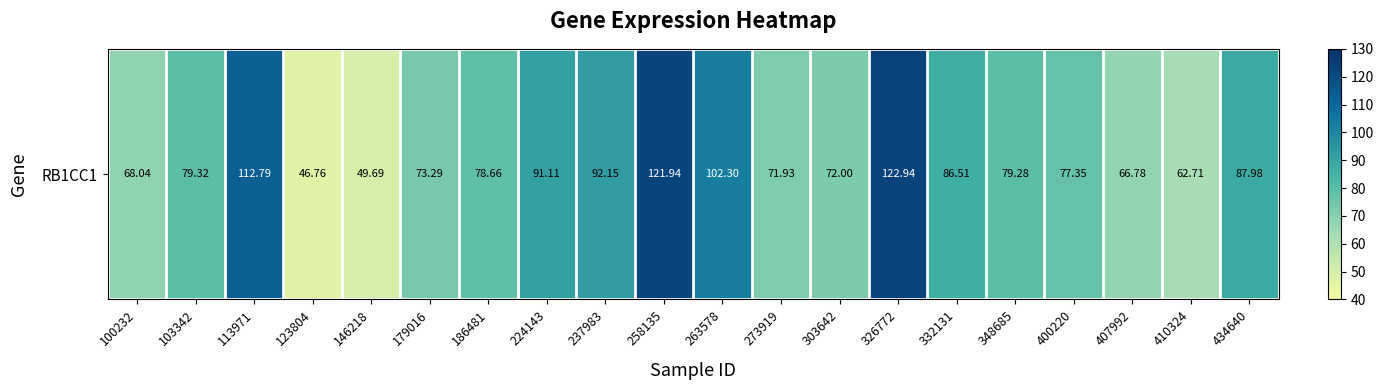

List the labels in order of value, smallest first.

123804, 146218, 410324, 407992, 100232, 273919, 303642, 179016, 400220, 186481, 348685, 103342, 332131, 434640, 224143, 237983, 263578, 113971, 258135, 326772